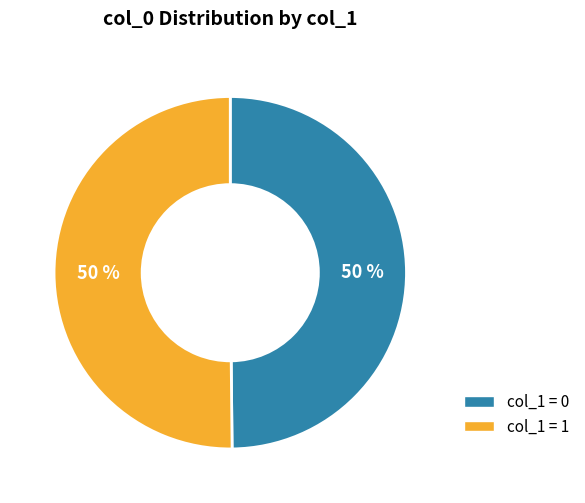

Is it true that col_1 = 0 is 50% of the pie?

True